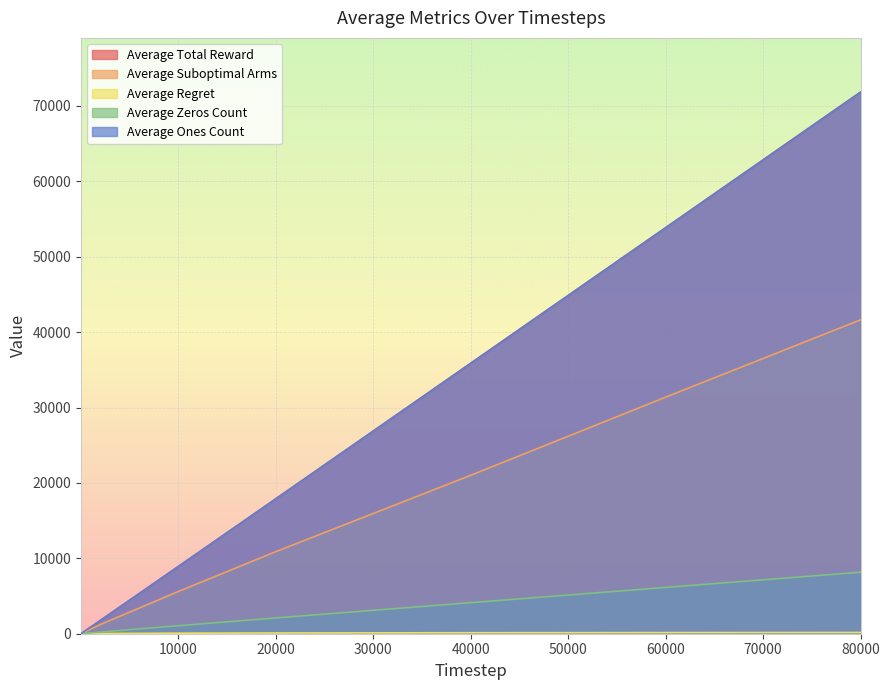

True or false: Average Total Reward has more than 0 interior local peaks.

False